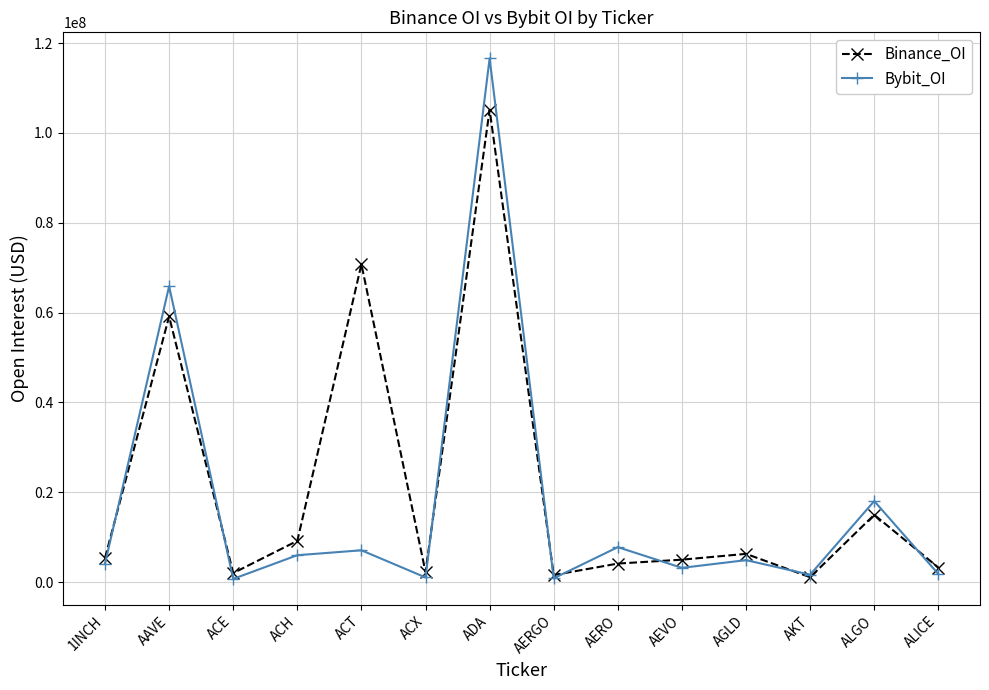

At which category does Binance_OI reach its first local peak?

AAVE